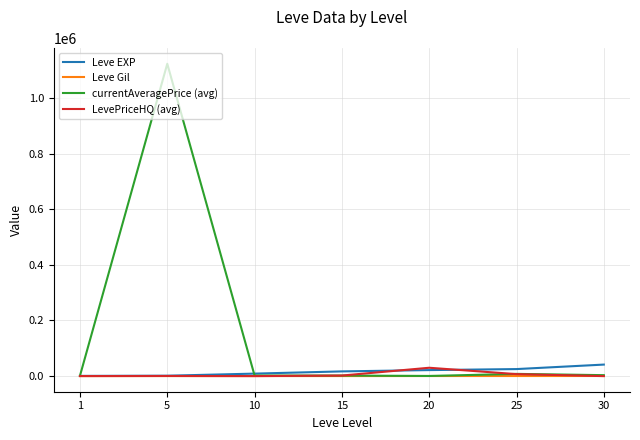

Which series has the largest range (max minus min)?

currentAveragePrice (avg)